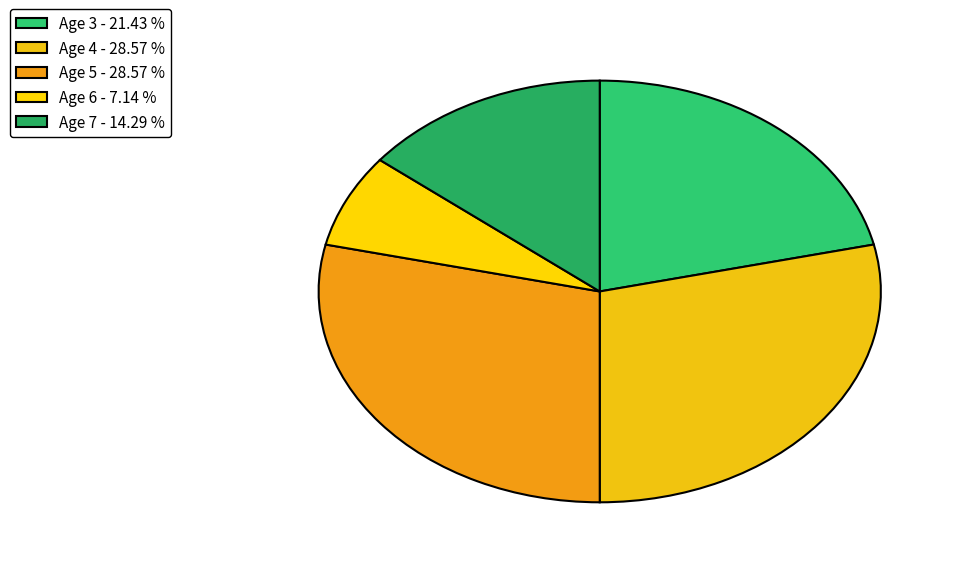

How many segments does this pie chart have?

5